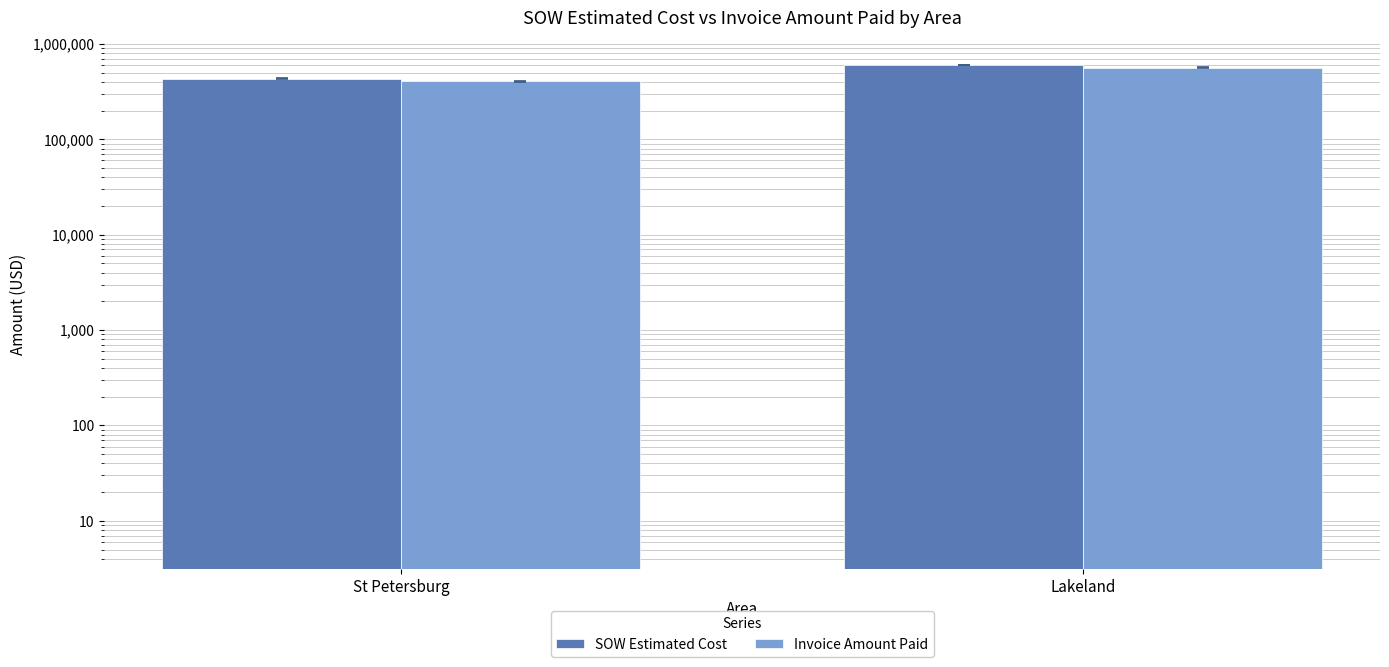

Is the value of Invoice Amount Paid at St Petersburg greater than the value of SOW Estimated Cost at Lakeland?

No